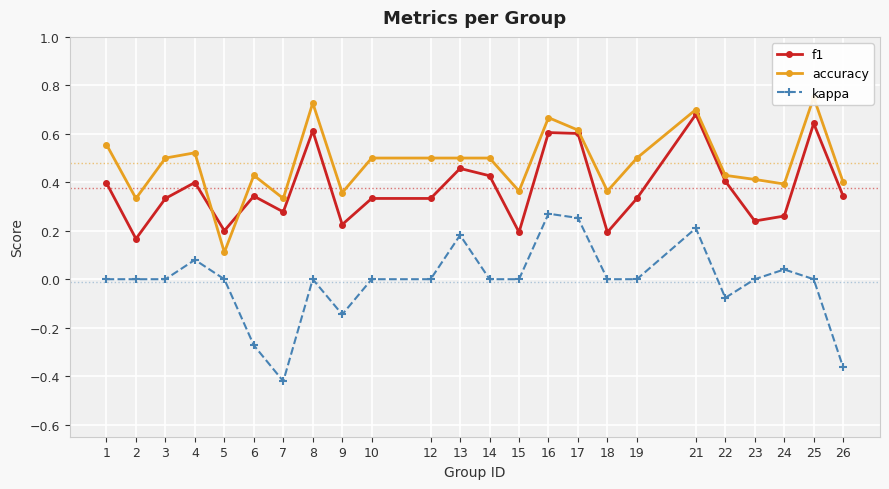

List the series in order of their overall mean, lowest first.

kappa, f1, accuracy